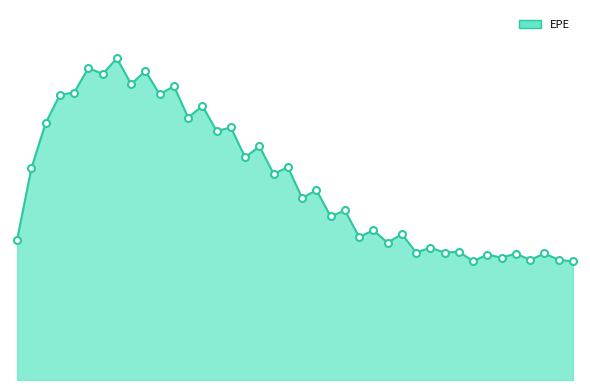

True or false: the data has more than 1 interior local peaks.

True